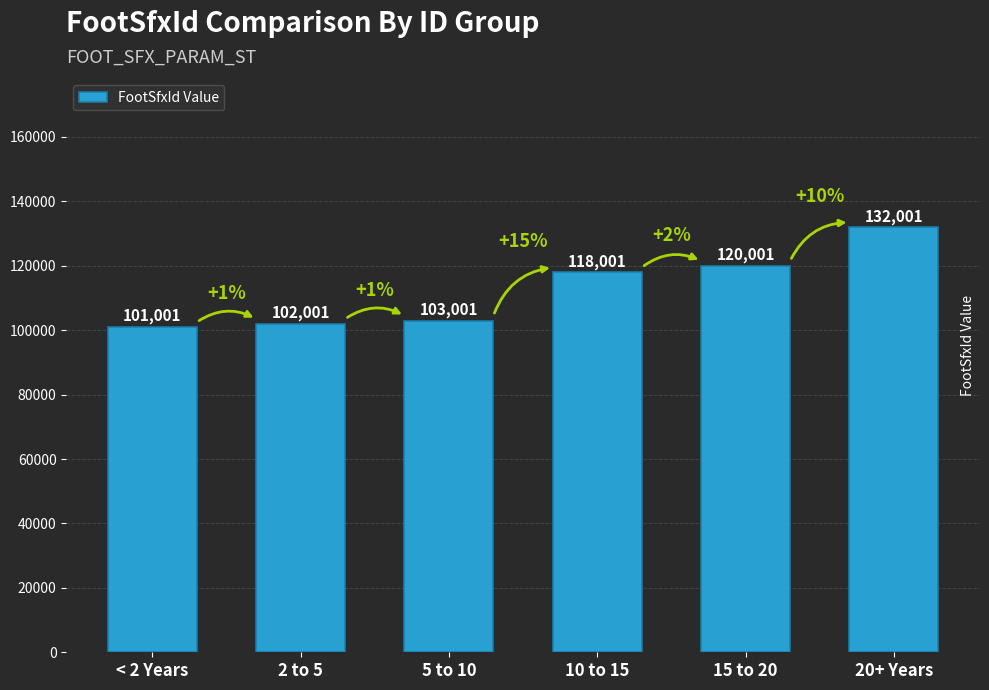

What position from the right is 2 to 5?

5